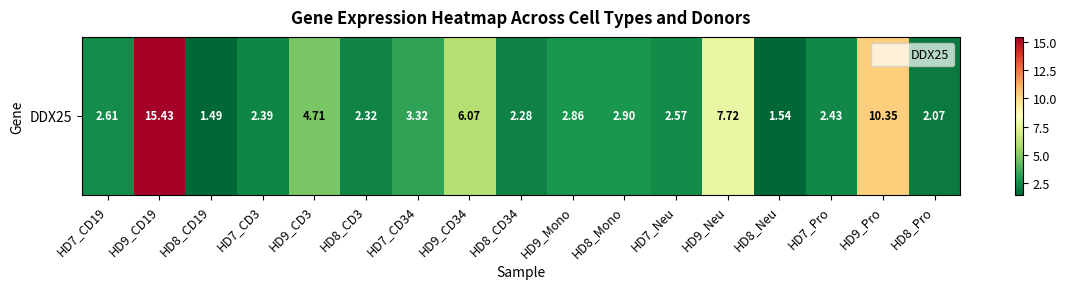

Is it true that the value at HD9_Mono is 2.9?

True